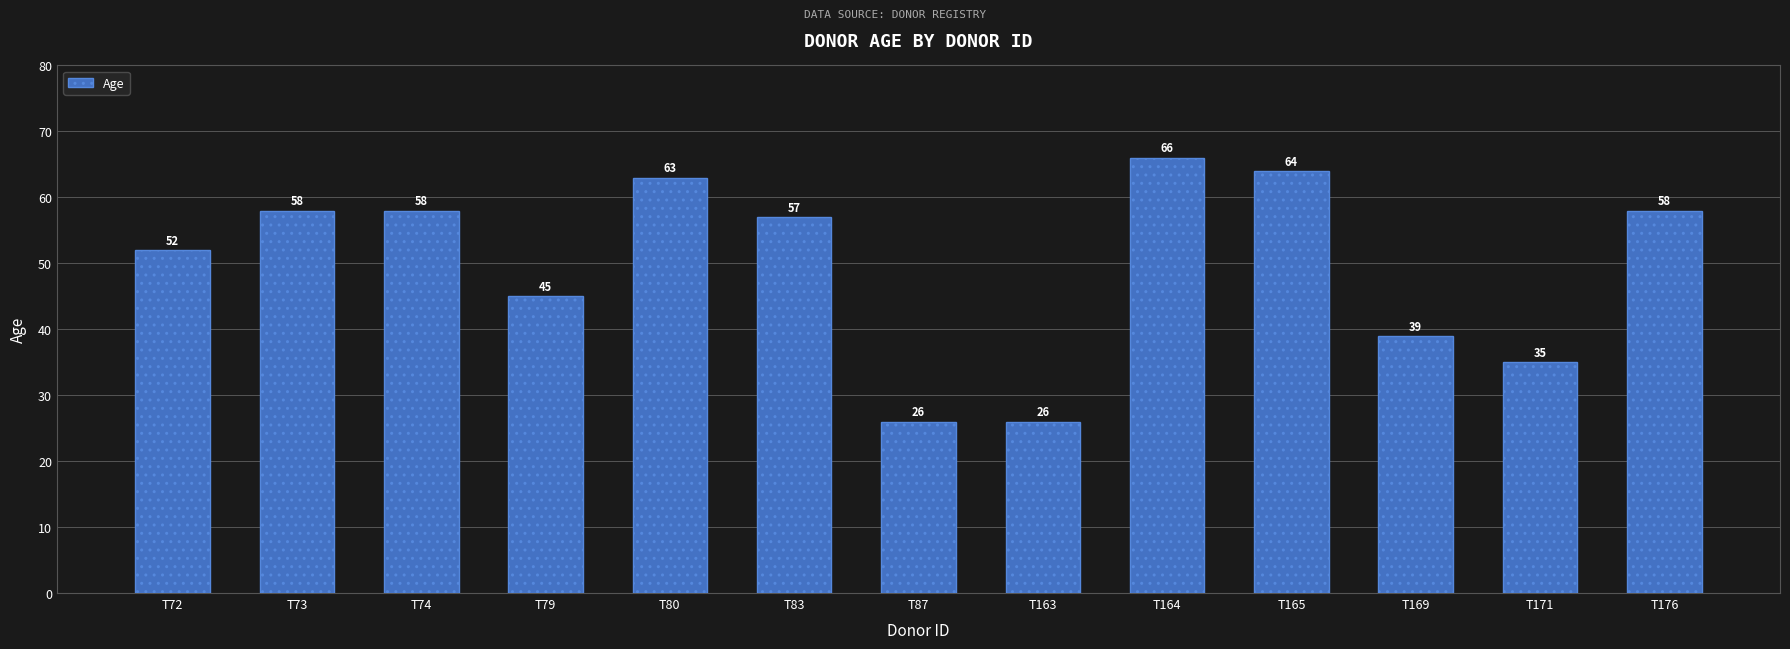

Count the number of categories in the chart.

13